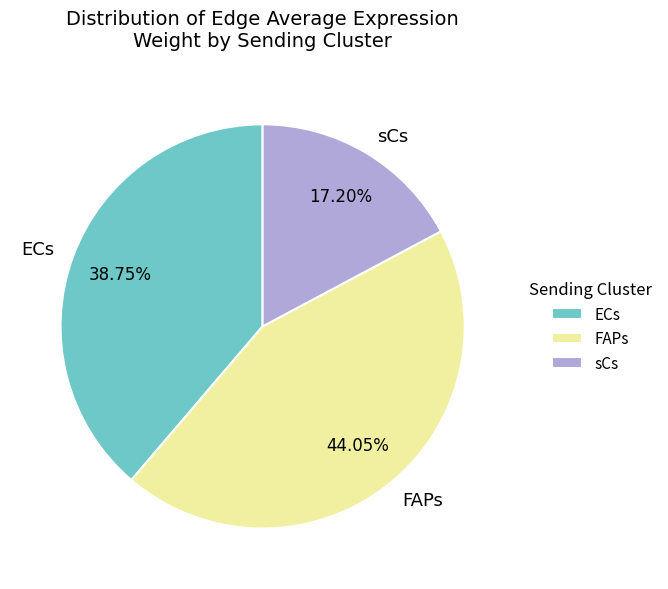

To the nearest percent, what is the difference between the FAPs and sCs slice percentages?

27%